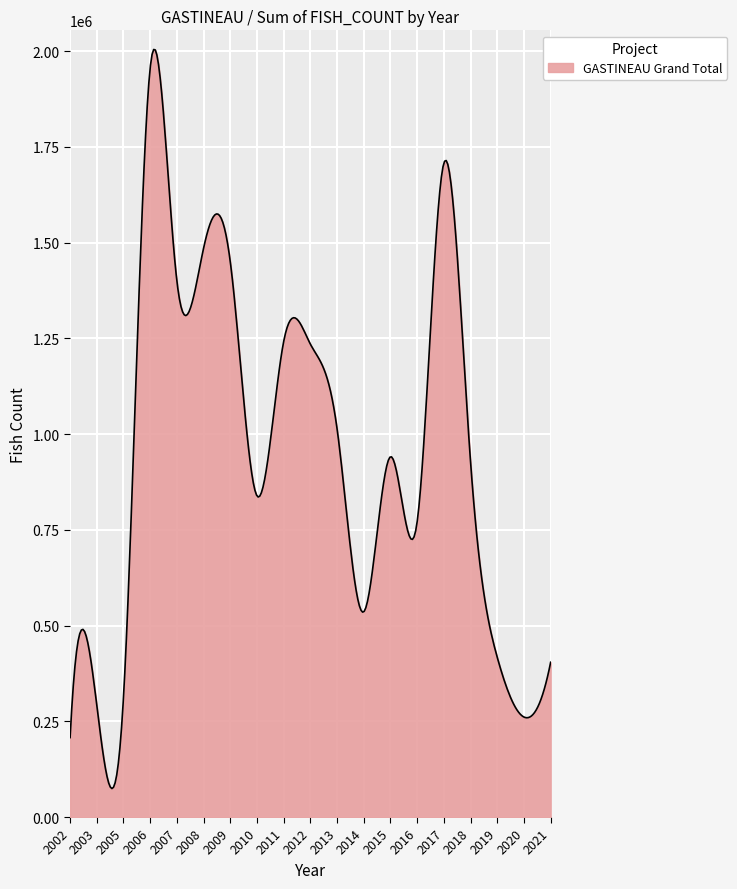

What is the greatest value displayed?

2004401.7